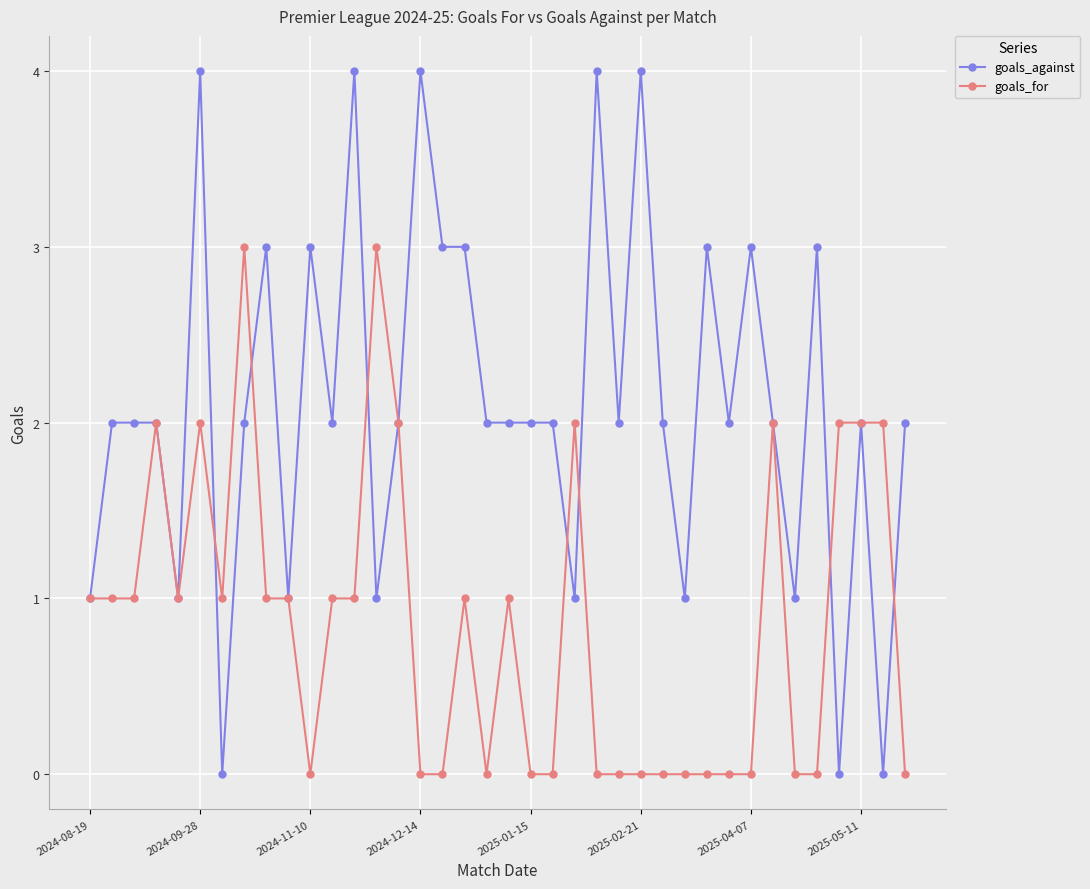

What is the greatest value displayed?

4